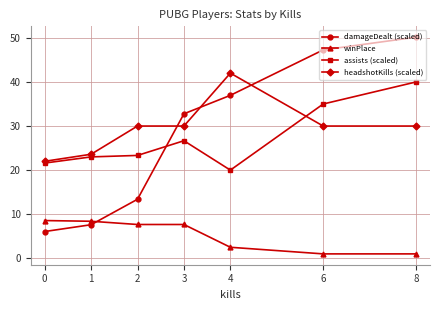

True or false: damageDealt (scaled) has more than 2 points higher than both neighbors.

False